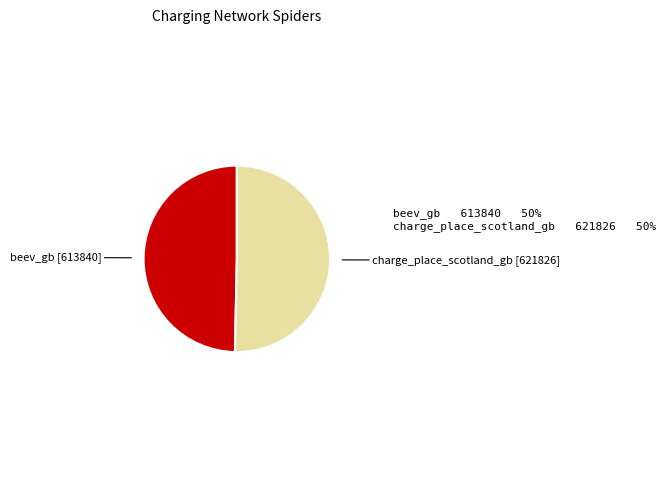

Is the sum of beev_gb and charge_place_scotland_gb greater than half?

Yes